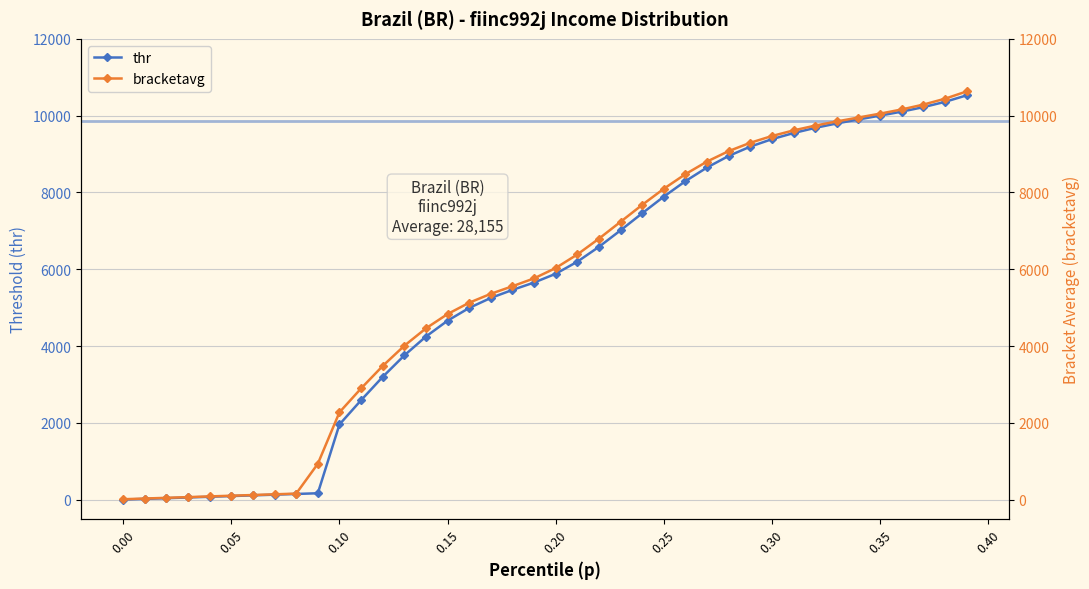

What is the highest value of the thr series?

10528.0